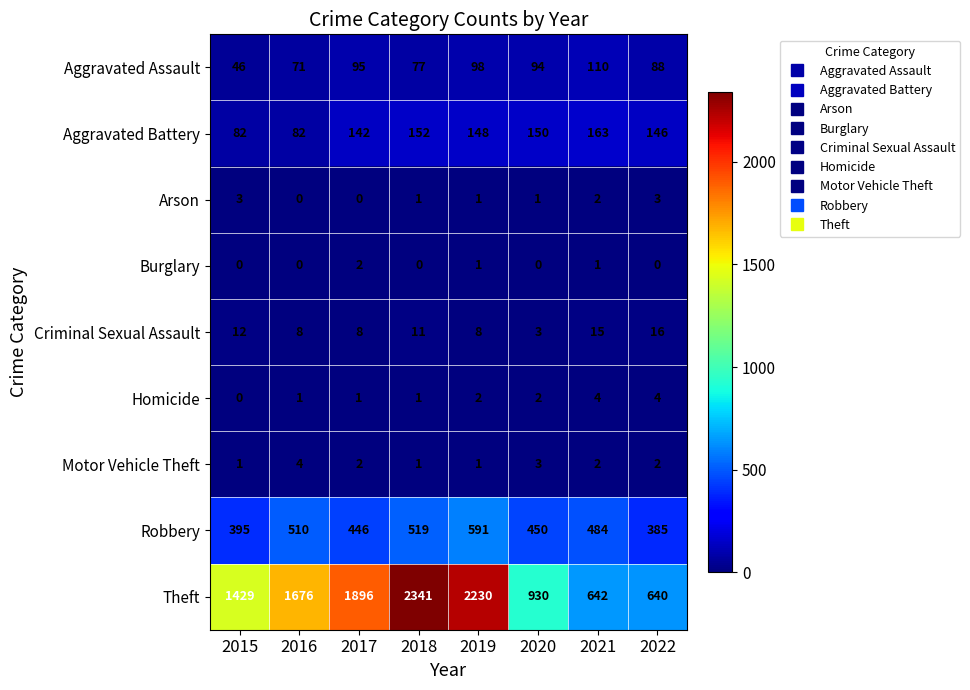

What is the total value across all series at 2018?

3103